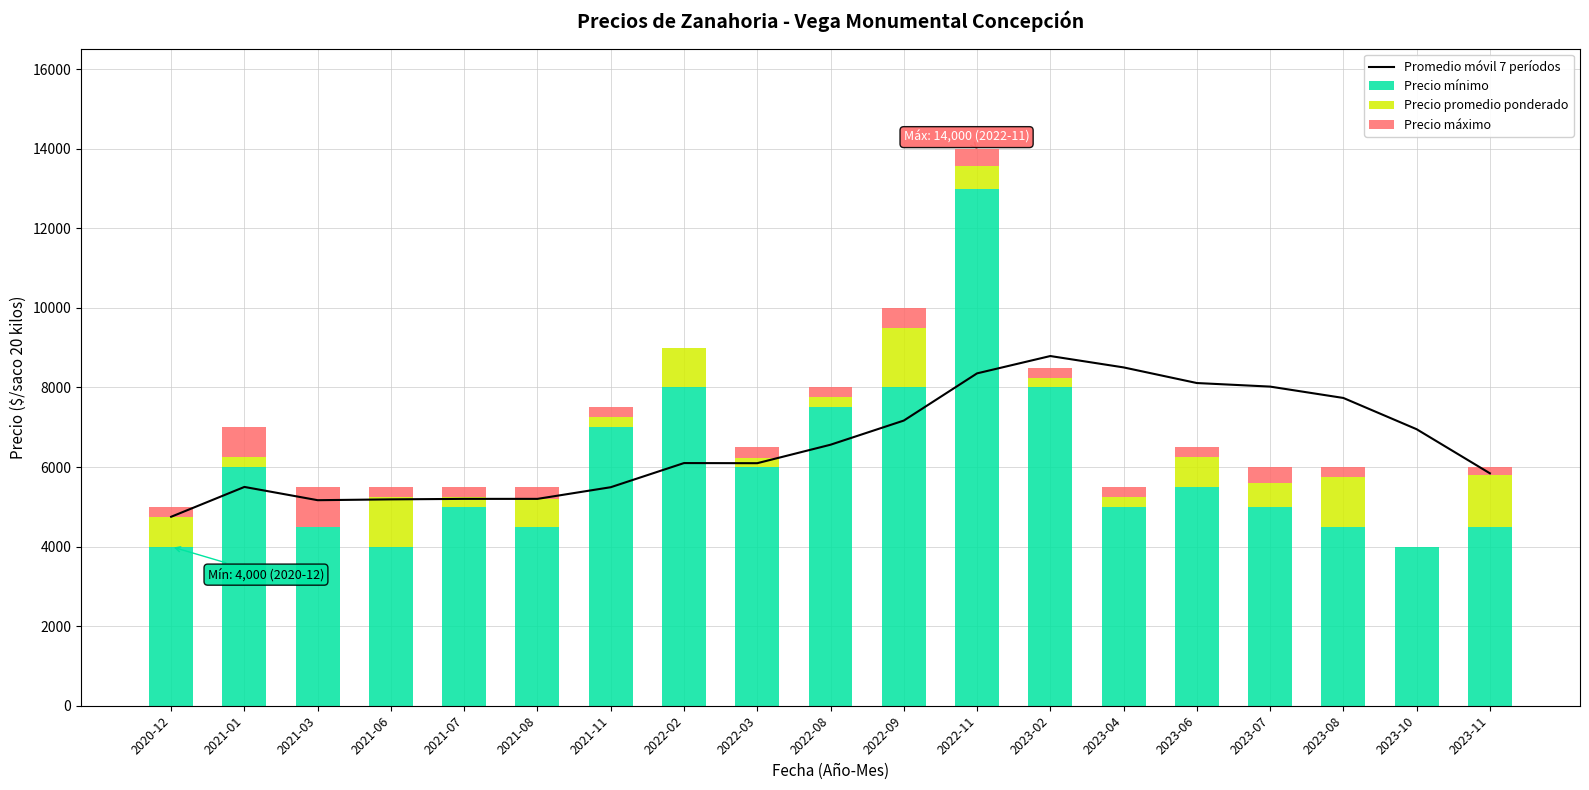

Which series has the largest range (max minus min)?

Precio mínimo